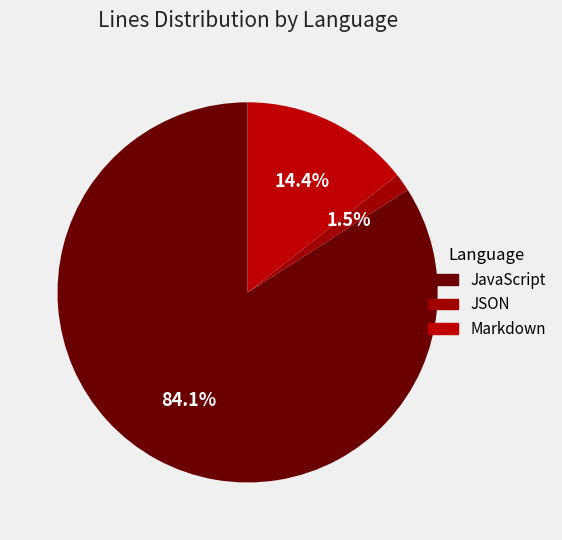

What is the majority slice?

JavaScript